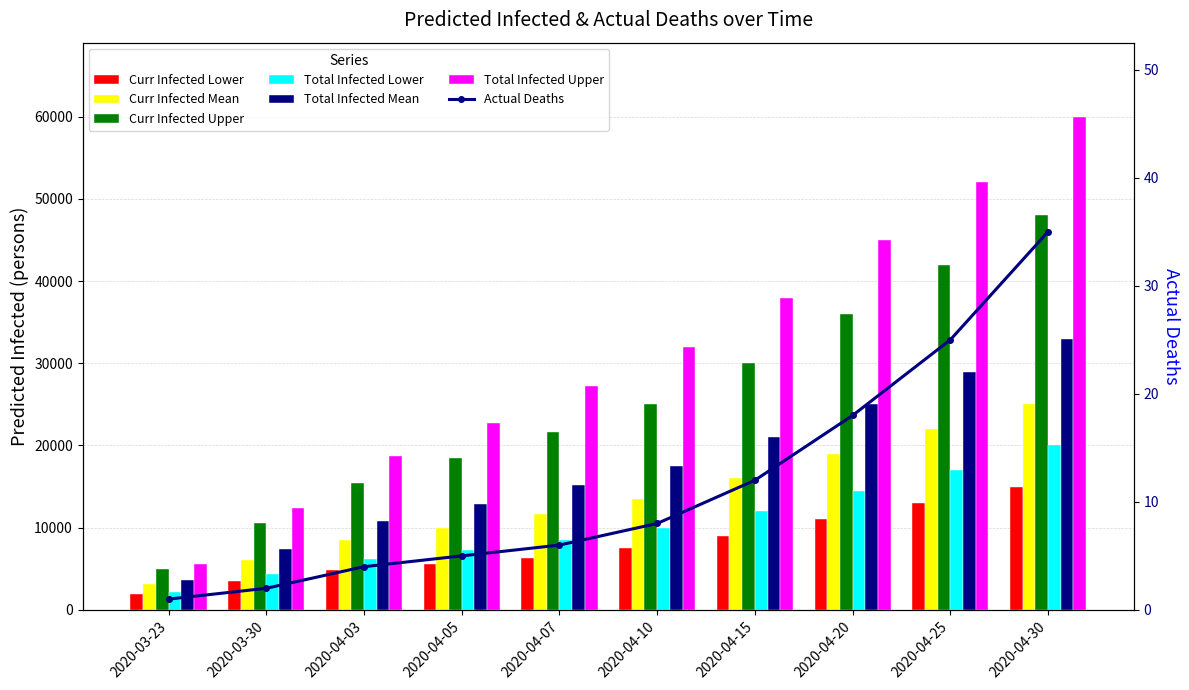

What is the sum of all pred_total_infected_mean values?

175417